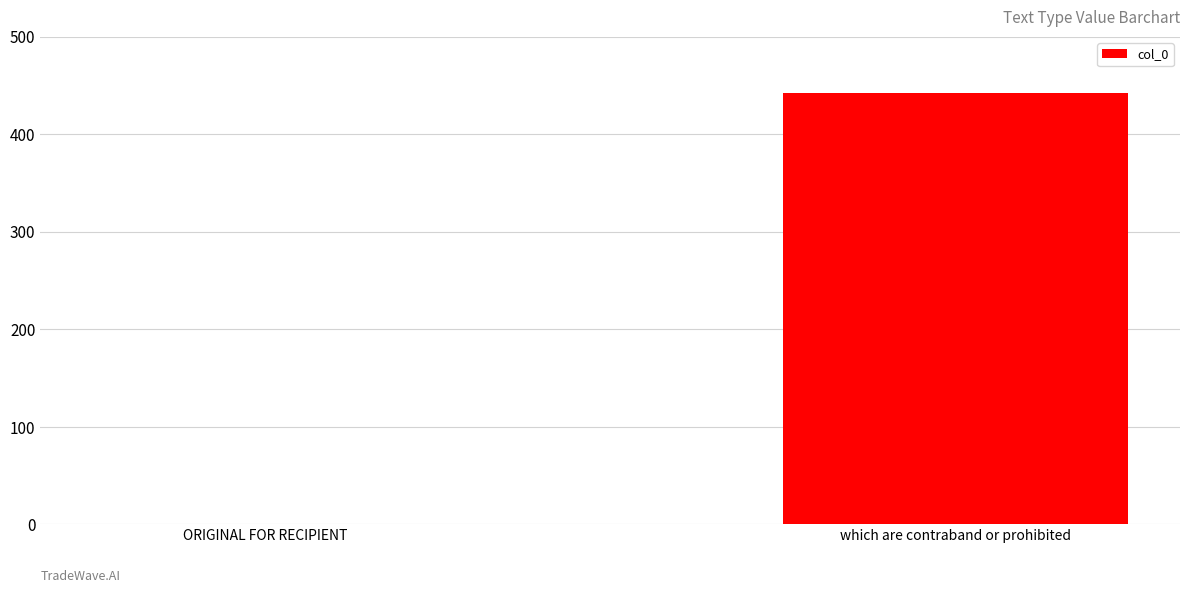

At which category does the chart reach its peak across all series?

which are contraband or prohibited